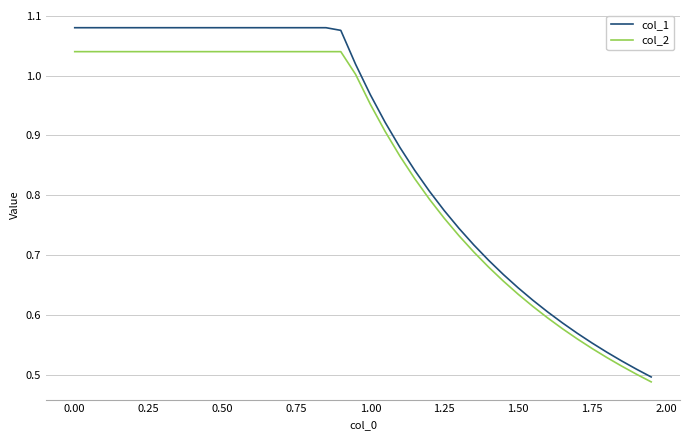

Count the number of categories in the chart.

40